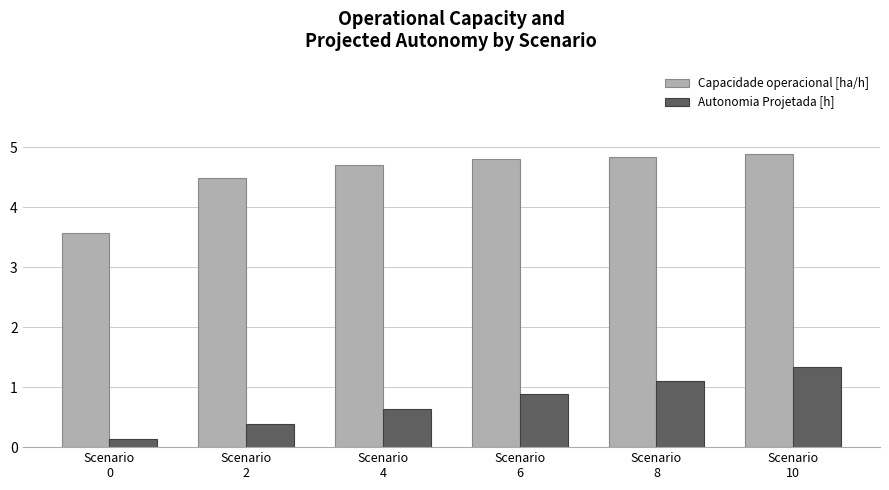

At which category is the sum across all series the highest?

Scenario
10